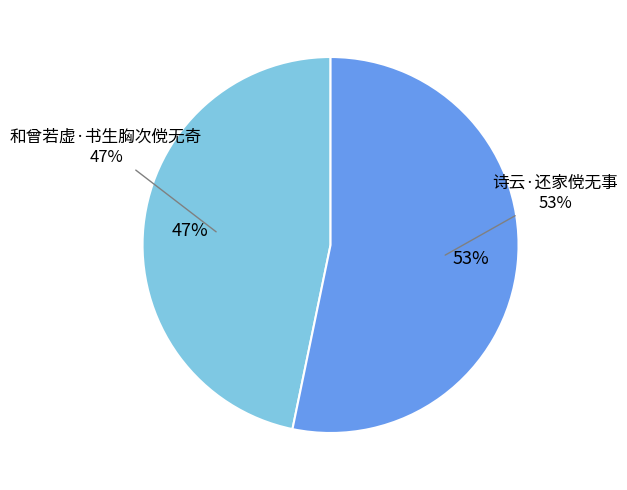

What is the largest slice in the pie chart?

诗云·还家傥无事